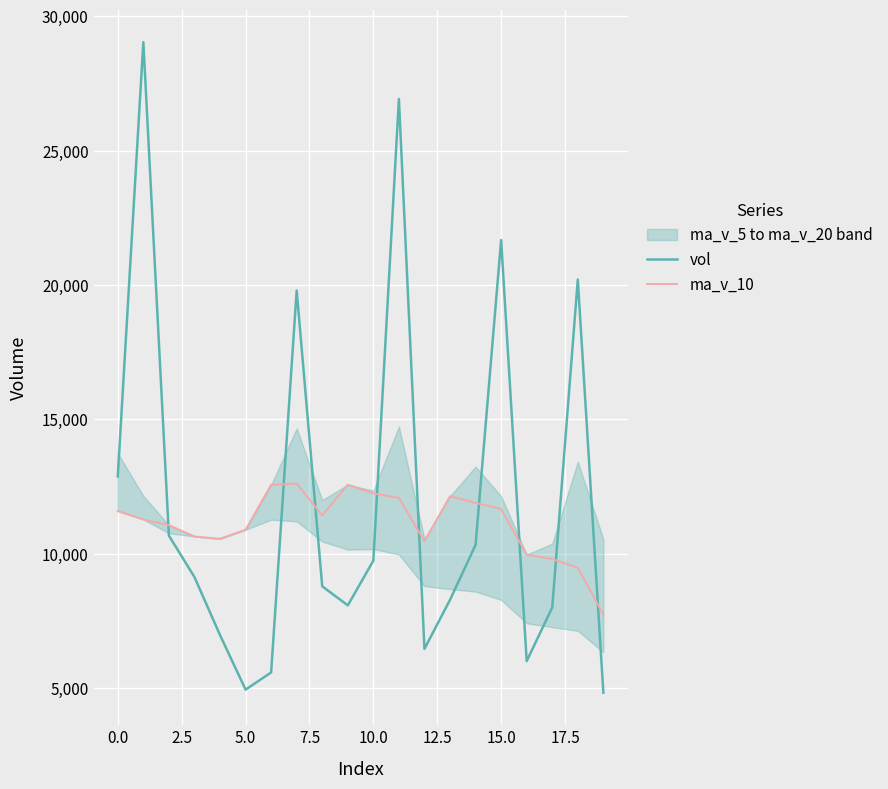

Which series has the largest total across all categories?

vol